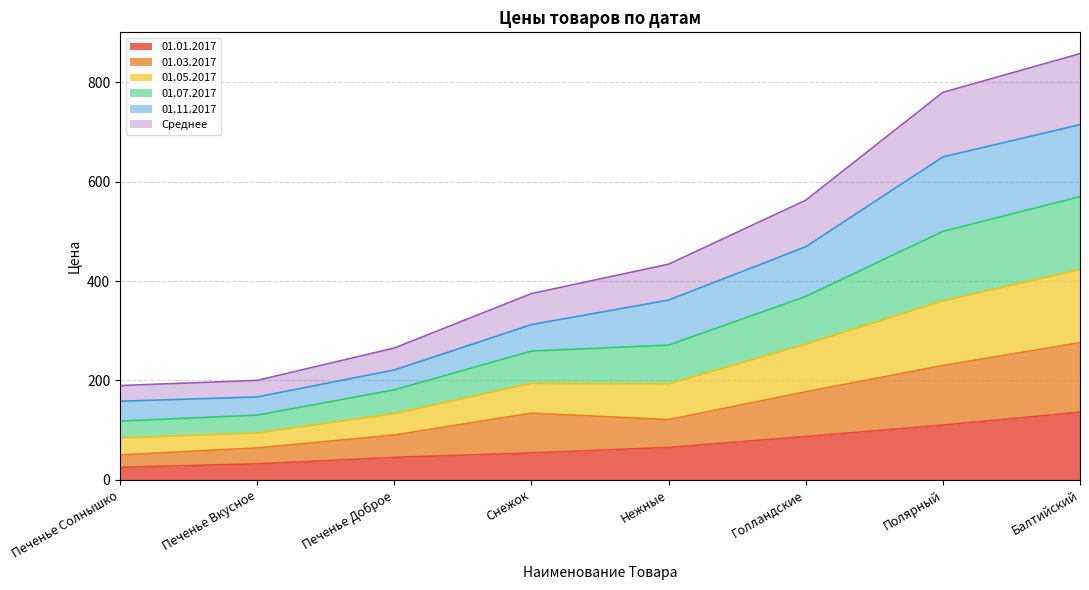

Is it true that 01.03.2017 equals 276.0 at Балтийский?

True